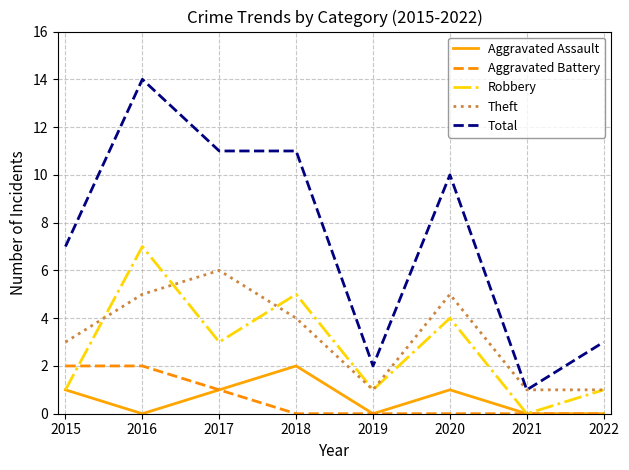

Reading left to right, transcribe all the data shown in this chart.

Aggravated Assault: 1	0	1	2	0	1	0	0
Aggravated Battery: 2	2	1	0	0	0	0	0
Robbery: 1	7	3	5	1	4	0	1
Theft: 3	5	6	4	1	5	1	1
Total: 7	14	11	11	2	10	1	3